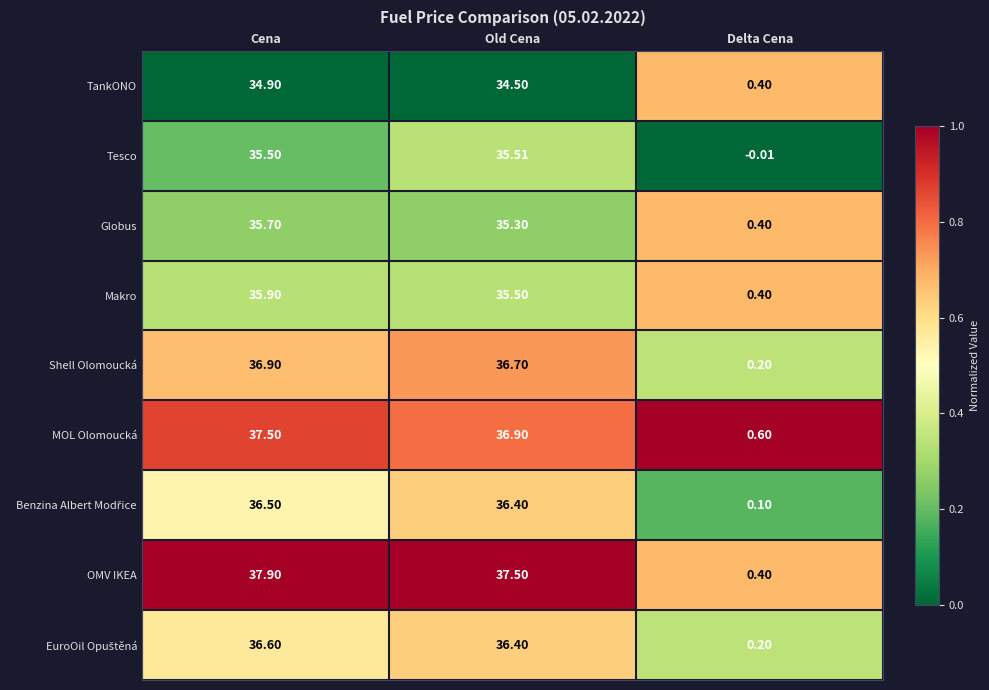

Between Cena and Old Cena, which series saw the biggest shift?

MOL Olomoucká